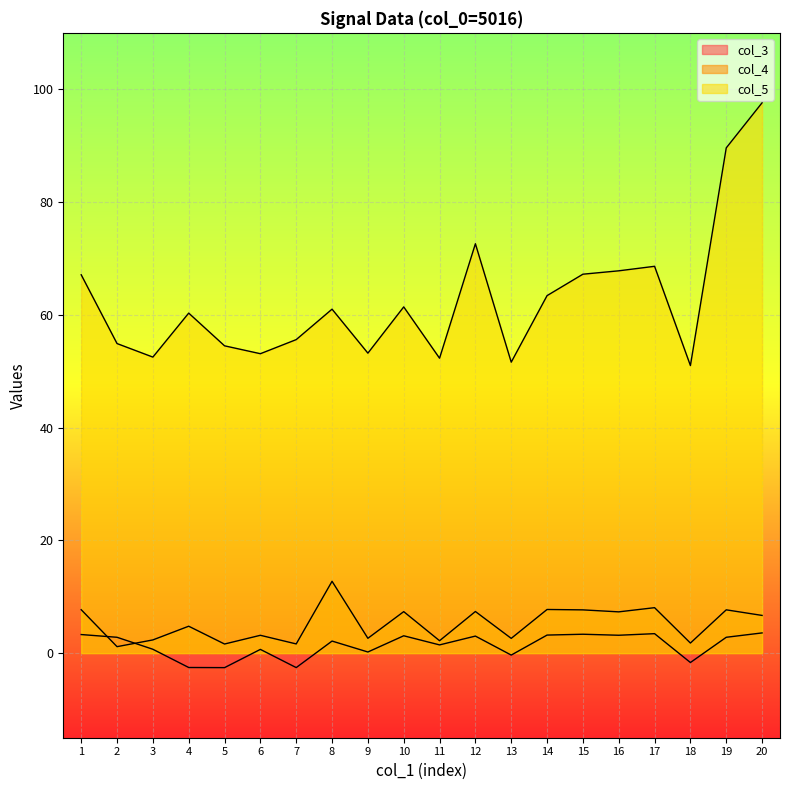

True or false: col_4 and col_5 intersect in this chart.

False